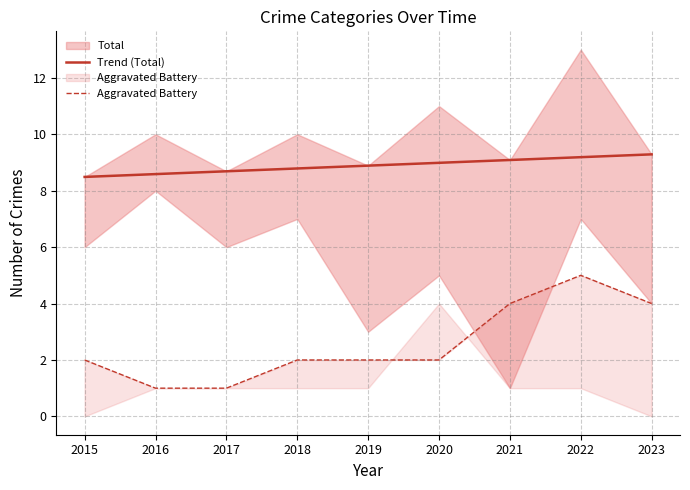

How many lines are shown in the chart?

2